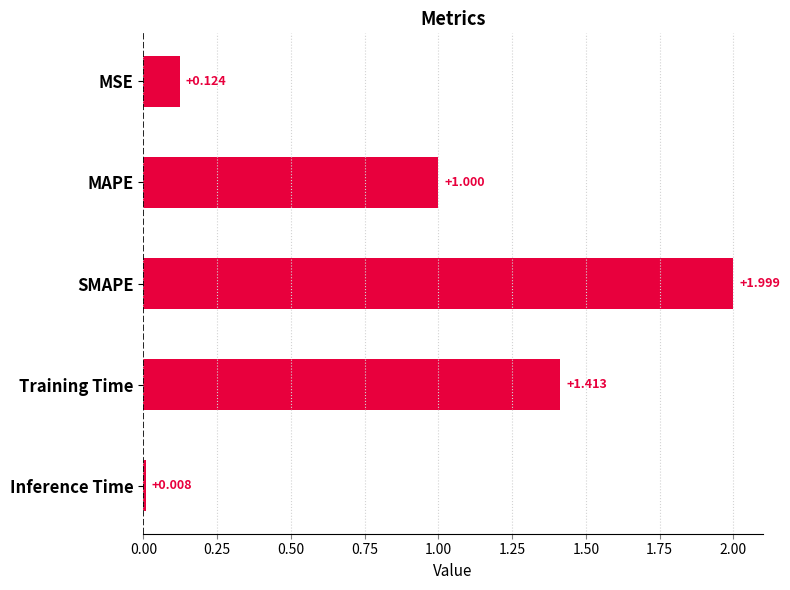

Does the chart contain any negative values?

No